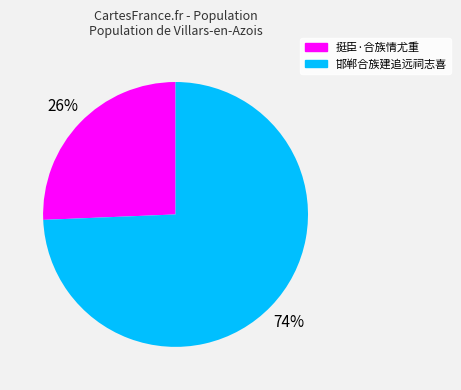

Rank the categories by value from lowest to highest.

挺臣·合族情尤重, 邯郸合族建追远祠志喜